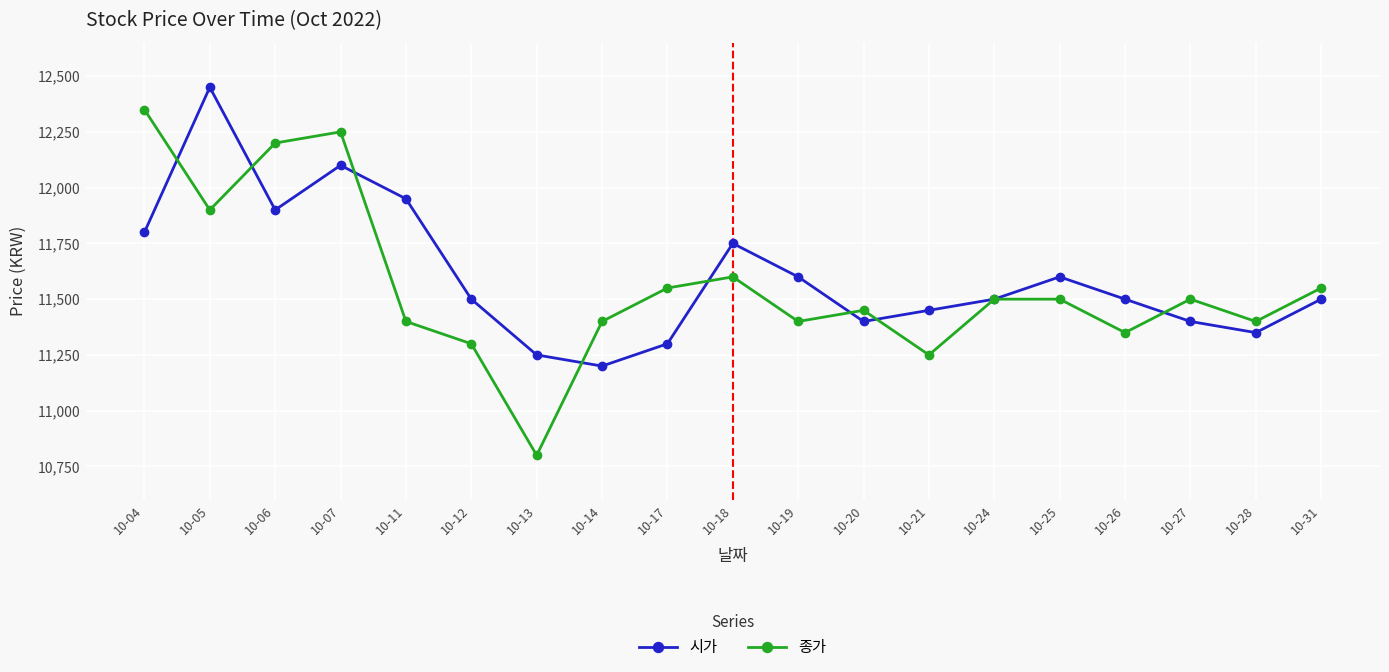

How many categories are shown in the chart?

19